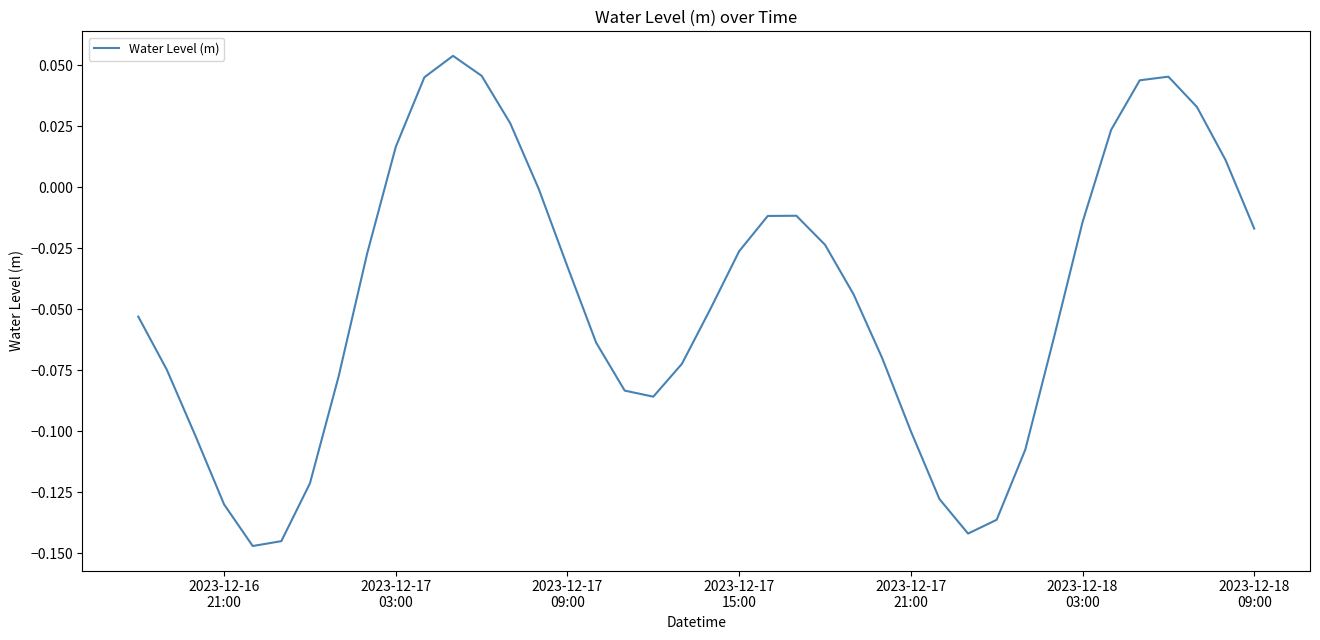

Where does the data first go above 0?

2023-12-17
03:00